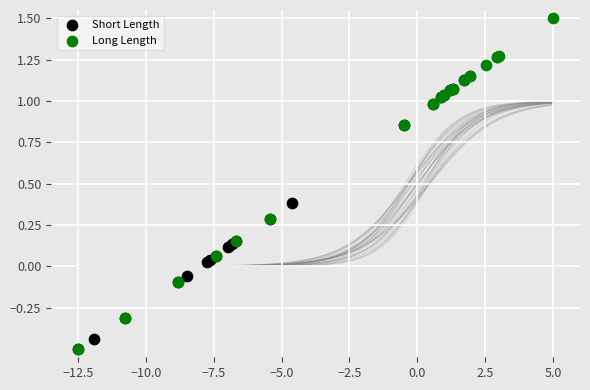

Which series has the largest Y range (max minus min)?

Long Length